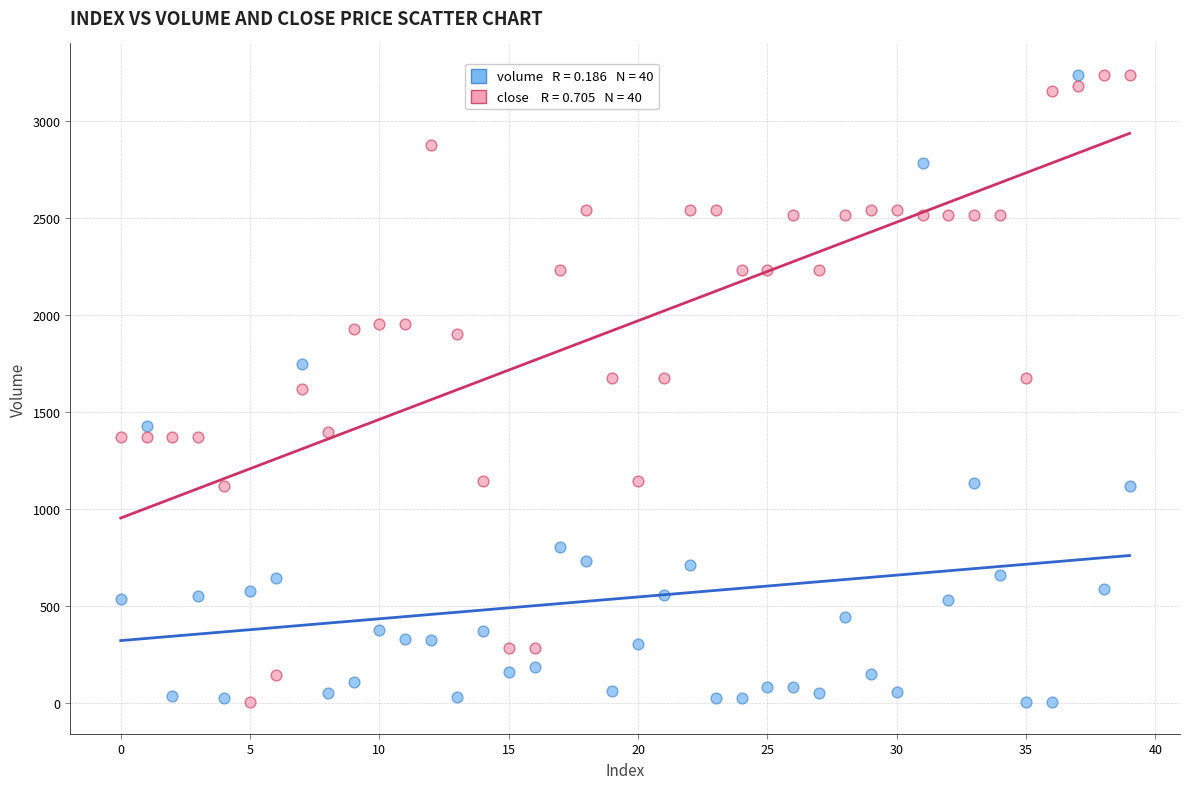

Across all data points, what is the range of Y values (max minus min)?

3233.9